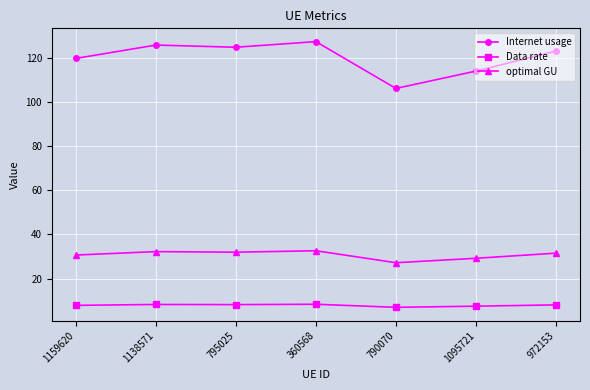

What is the minimum value shown in the chart?

7.0